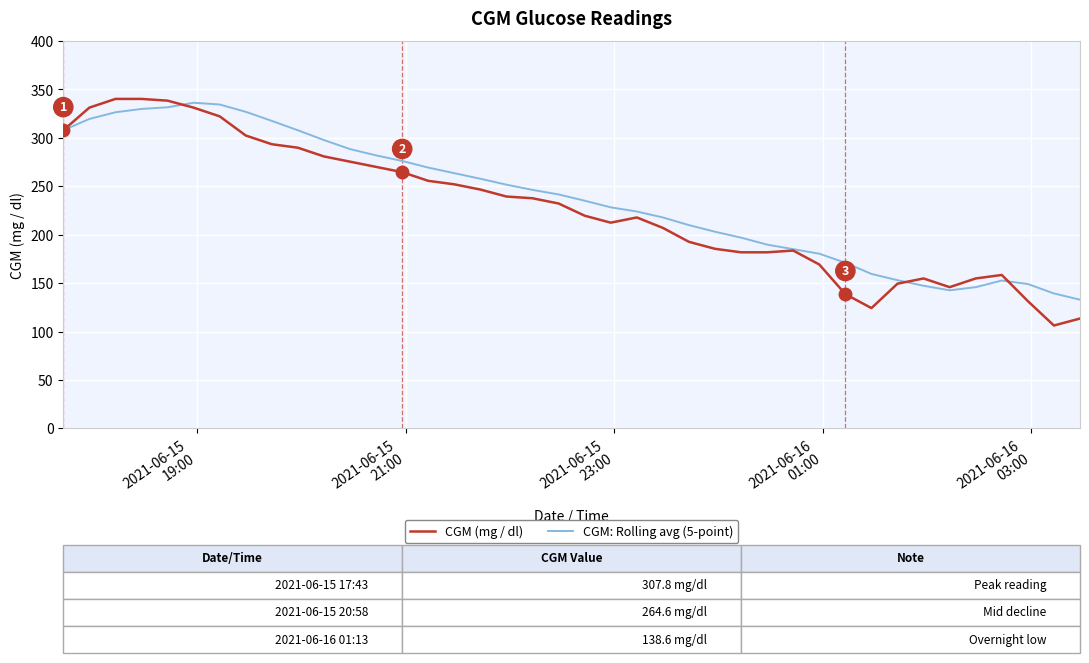

Which series has the largest range (max minus min)?

CGM (mg / dl)